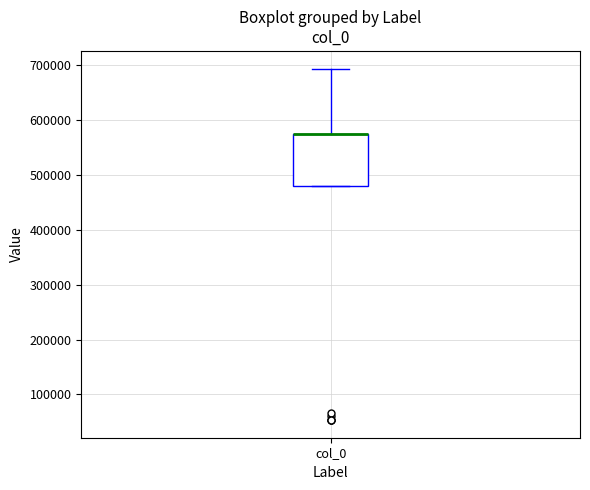

Read this box plot against the y-axis: the position of the median line, the range covered by the box, and the ends of both whiskers. The values are not printed on the chart, so give them approximately, as read against the axis.

median 570000 (drawn on the box's upper edge), box 480000 to 570000, whiskers 480000 to 690000